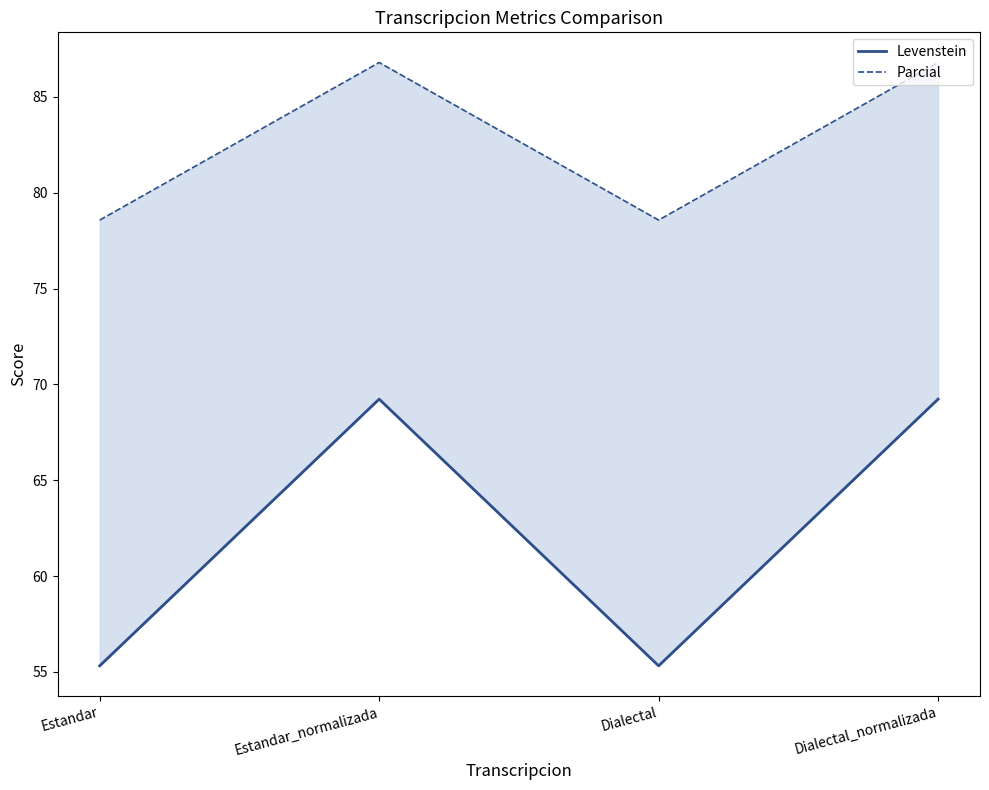

What is the difference between the Parcial values at Dialectal and Dialectal_normalizada?

8.2